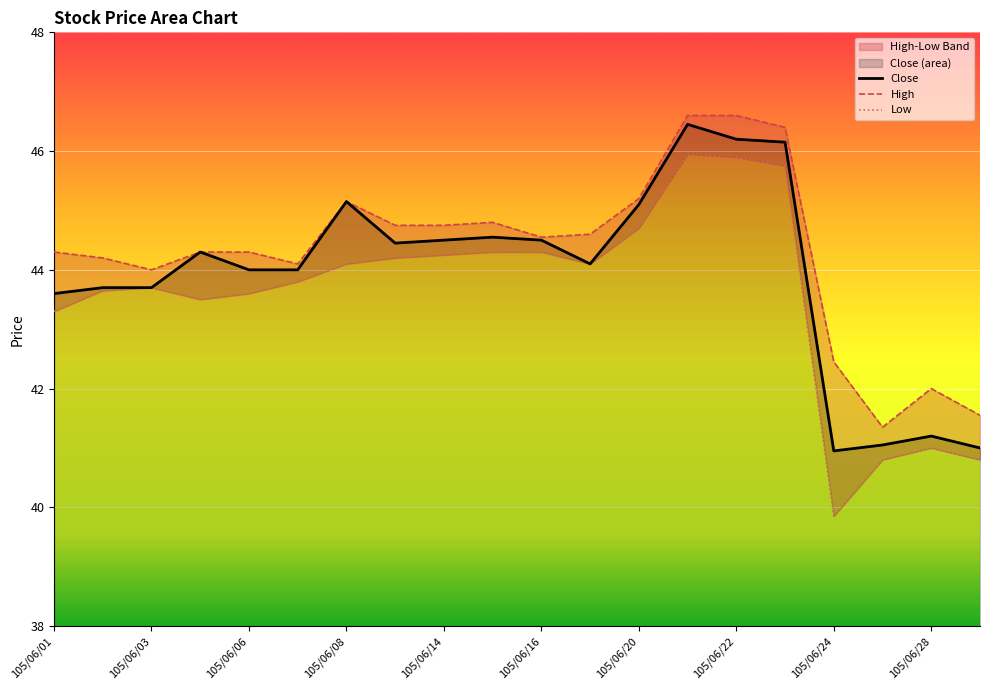

True or false: Low and High cross at least once.

False